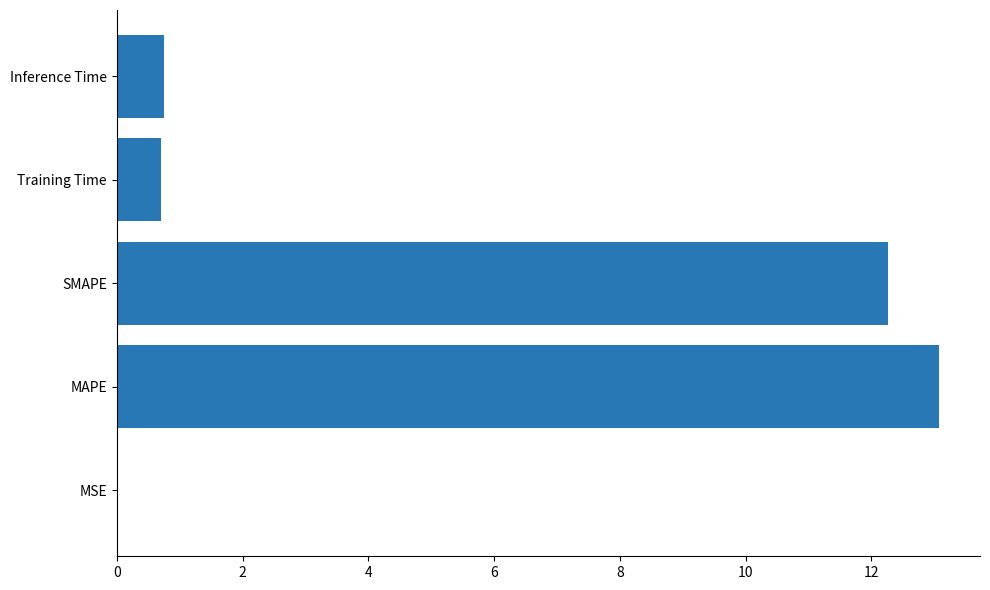

What is the maximum value shown in the chart?

13.1